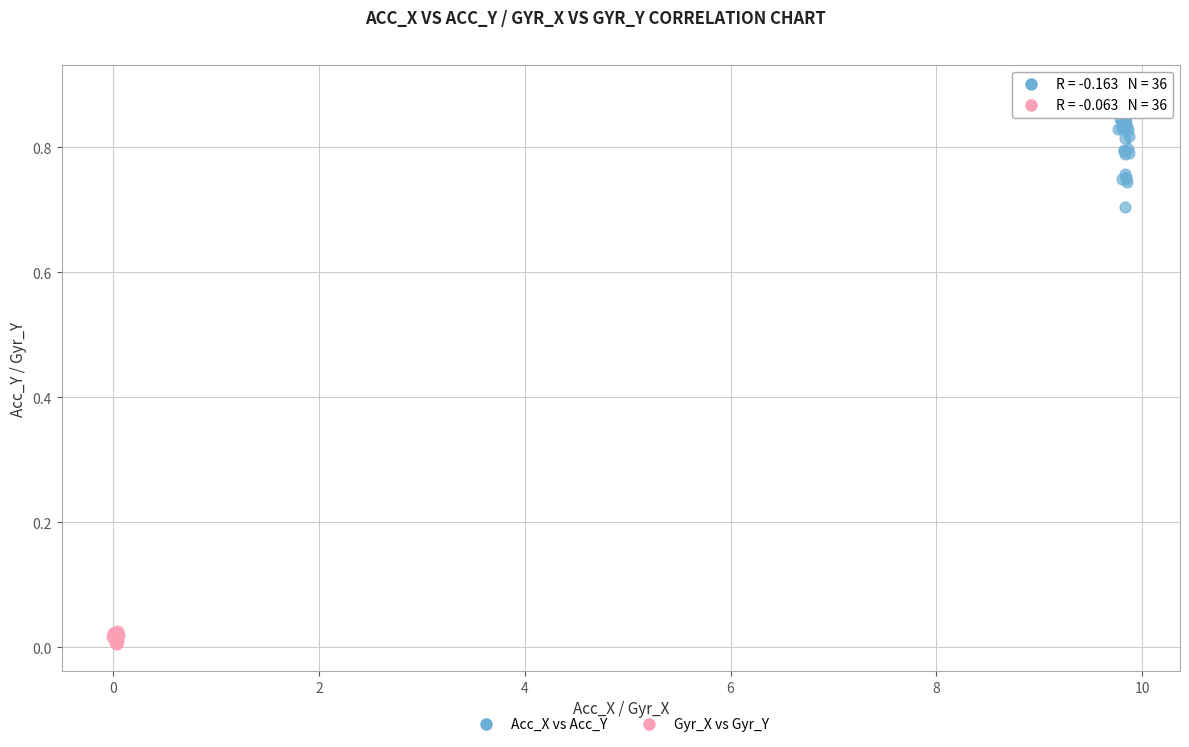

Which series has the largest Y range (max minus min)?

Acc_X vs Acc_Y